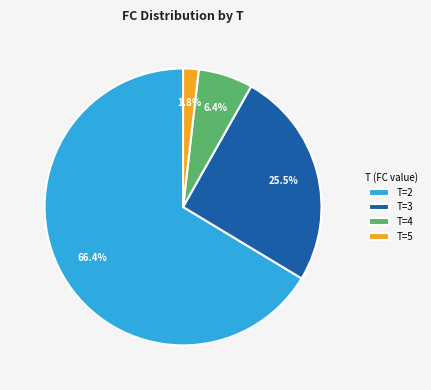

Rank the categories by value from highest to lowest.

T=2, T=3, T=4, T=5